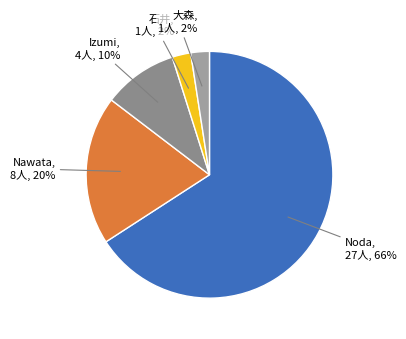

Is there any slice that represents more than half of the pie?

Yes